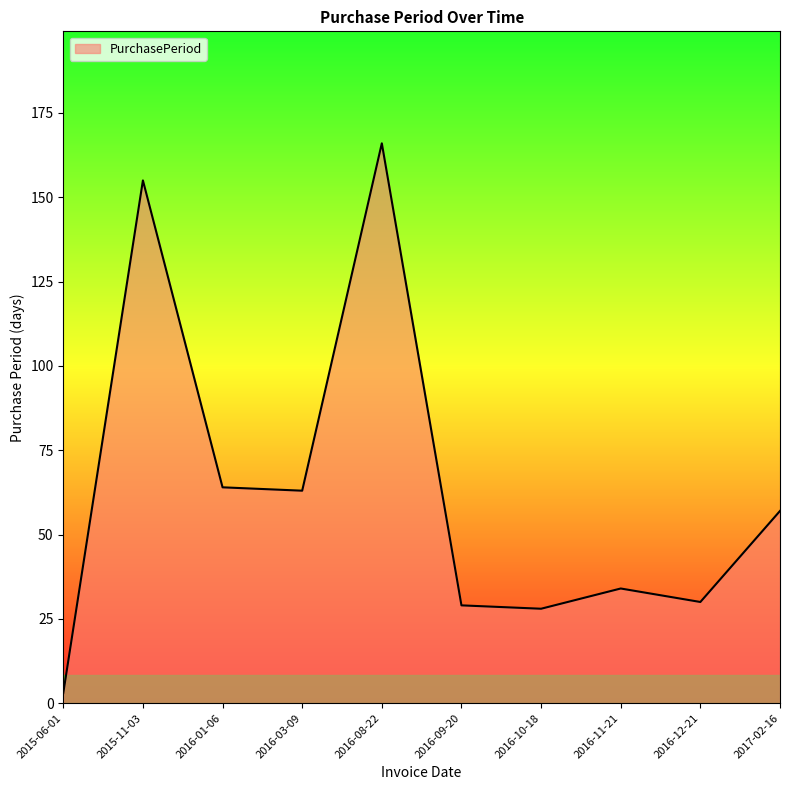

What position from the left is 2016-09-20?

6